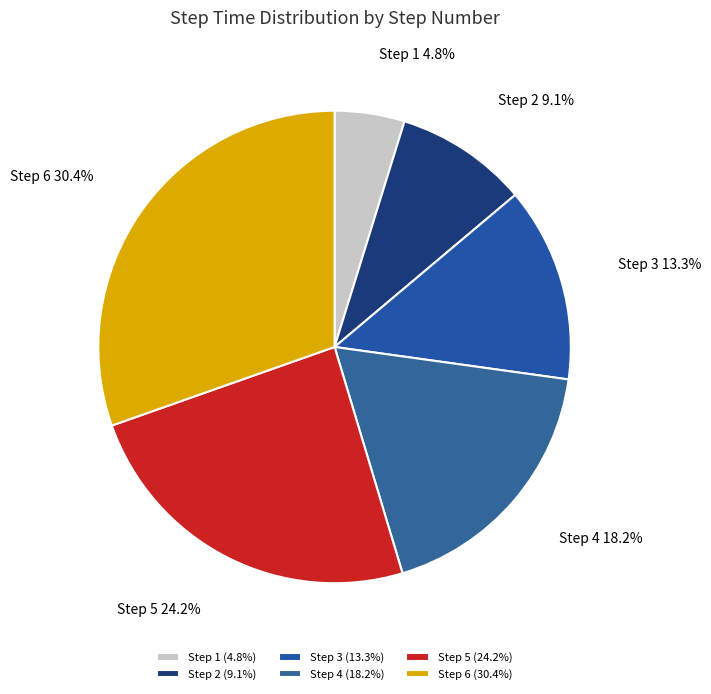

Rank the categories by value from highest to lowest.

Step 6, Step 5, Step 4, Step 3, Step 2, Step 1